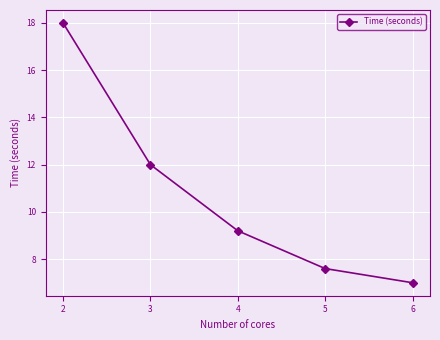

The value at 2 is 18.0. True or false?

True